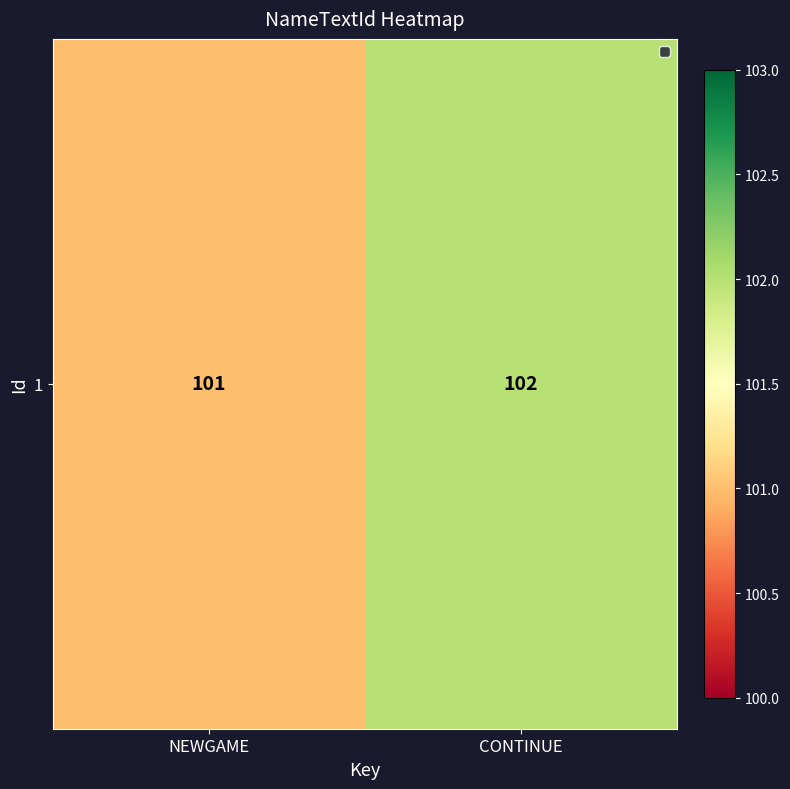

Approximately how many times larger is the value at CONTINUE compared to NEWGAME?

1.0